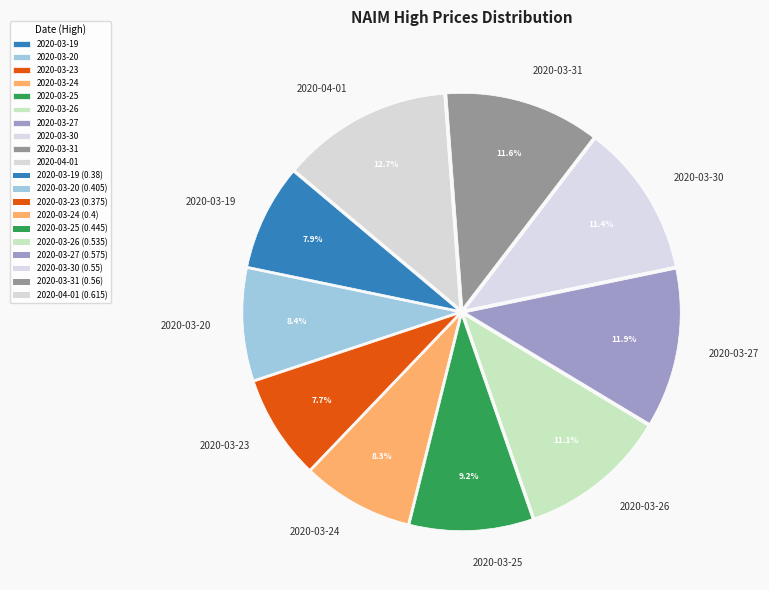

Is it true that 2020-03-24 is 8% of the pie?

True